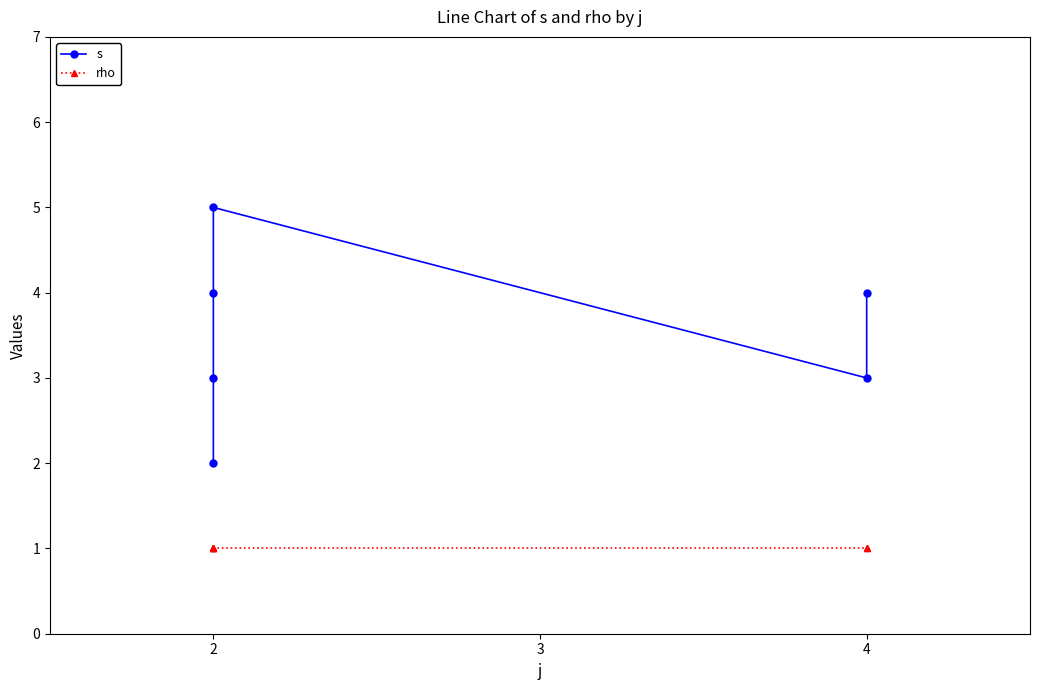

True or false: rho and s intersect in this chart.

False